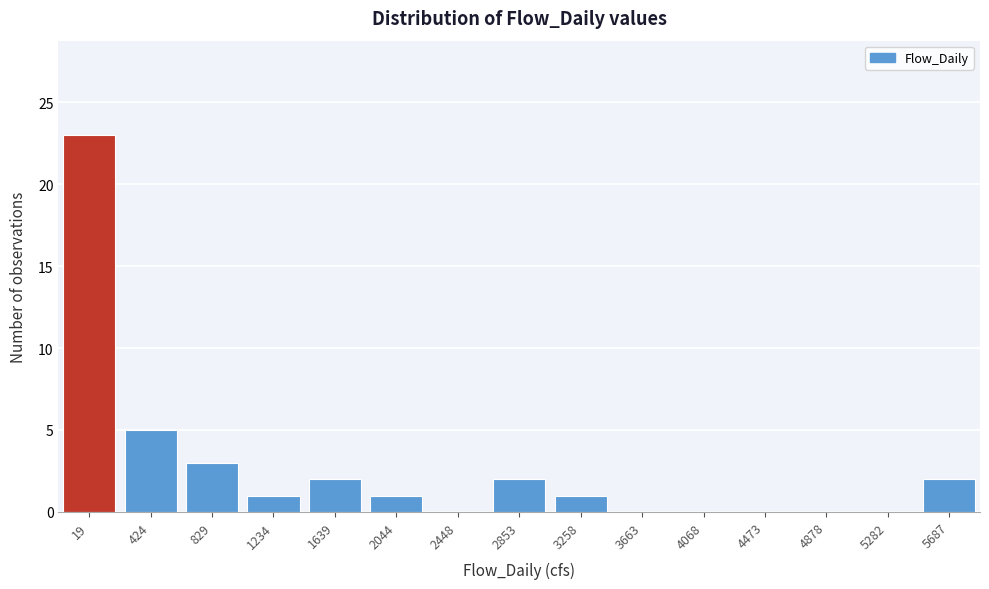

Reading right to left, what are all the values shown in this chart?

5687=2	5282=0	4878=0	4473=0	4068=0	3663=0	3258=1	2853=2	2448=0	2044=1	1639=2	1234=1	829=3	424=5	19=23